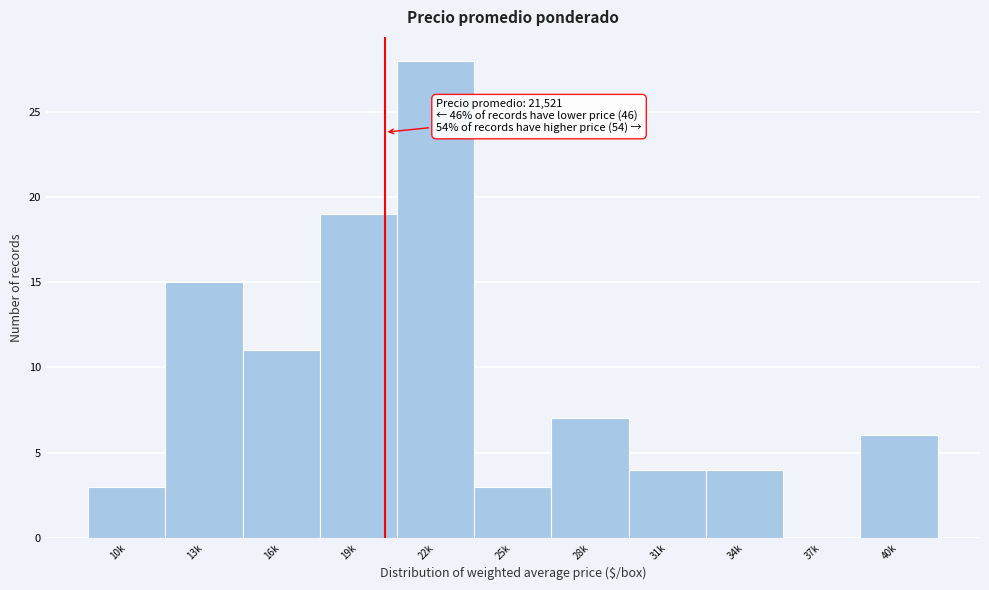

Reading right to left, extract all data points from this chart.

40k=6	37k=0	34k=4	31k=4	28k=7	25k=3	22k=28	19k=19	16k=11	13k=15	10k=3